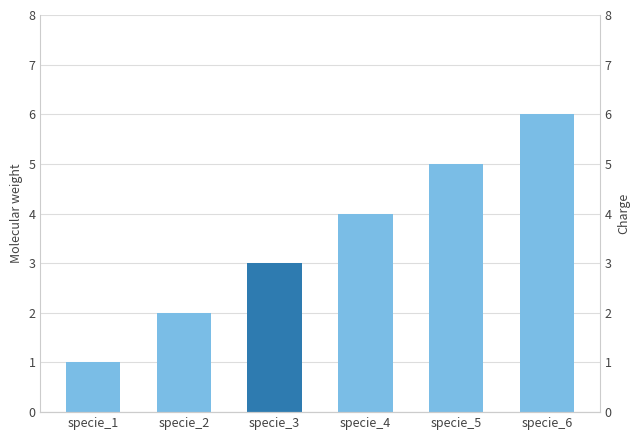

Does the chart contain stacked bars?

No